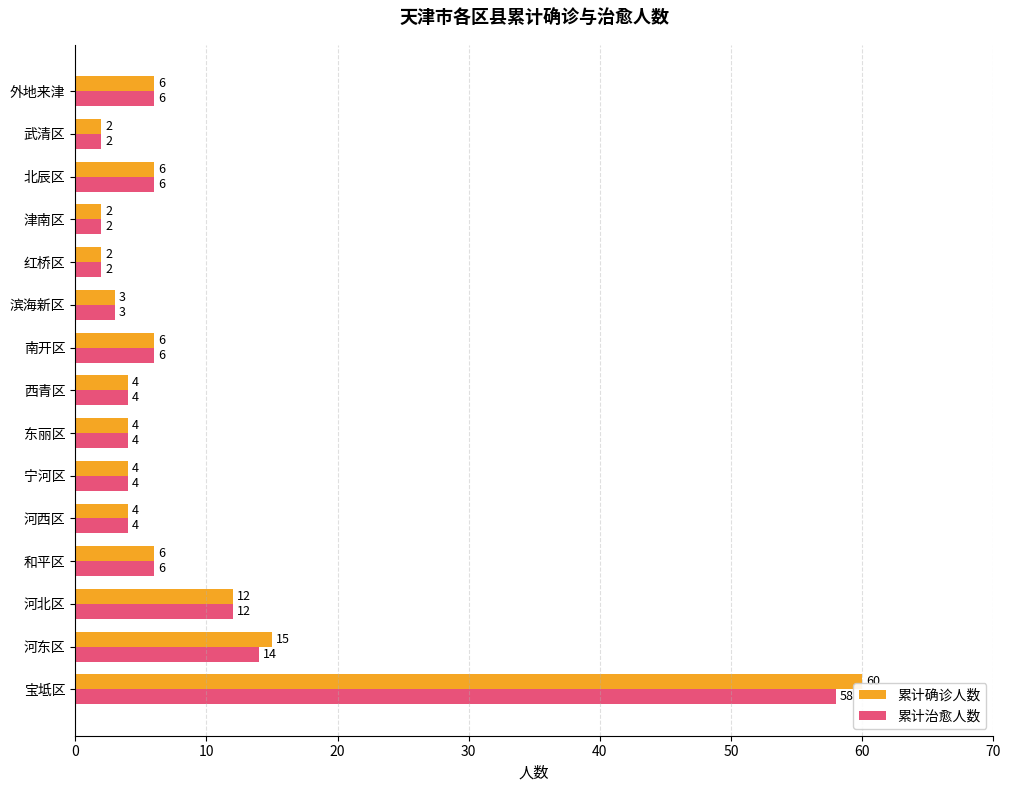

Which series has the widest spread of values?

累计确诊人数